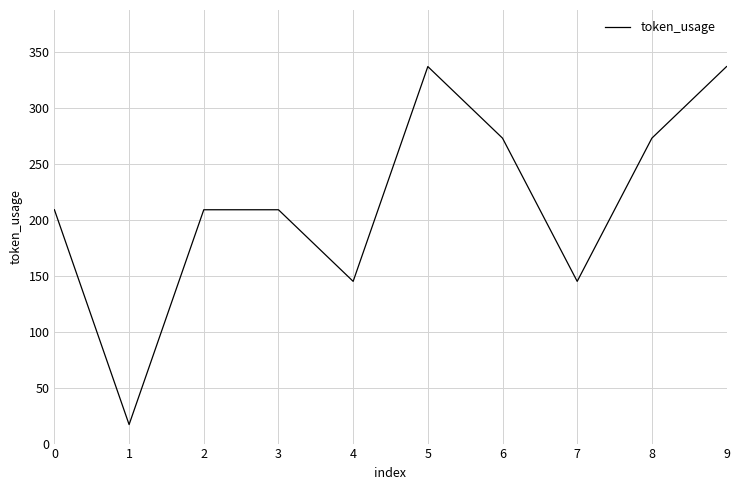

What is the smallest value displayed?

17